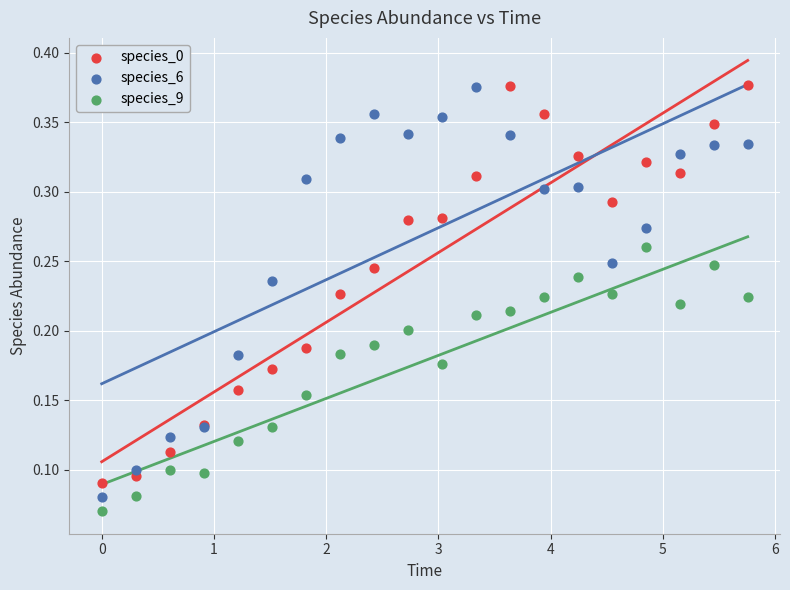

Which series has the largest Y range (max minus min)?

species_6